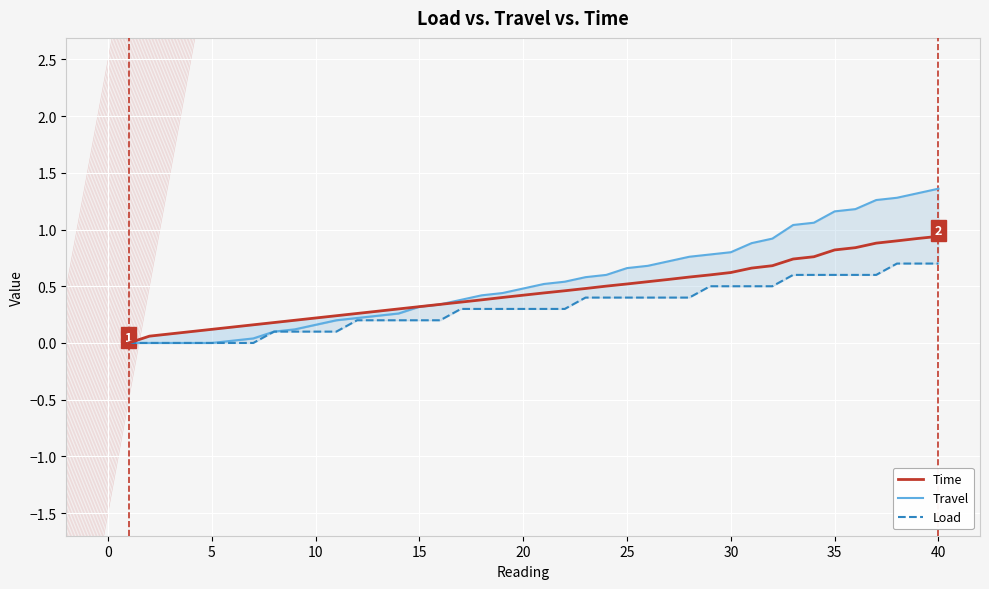

What is the sum of all Travel values?

21.8